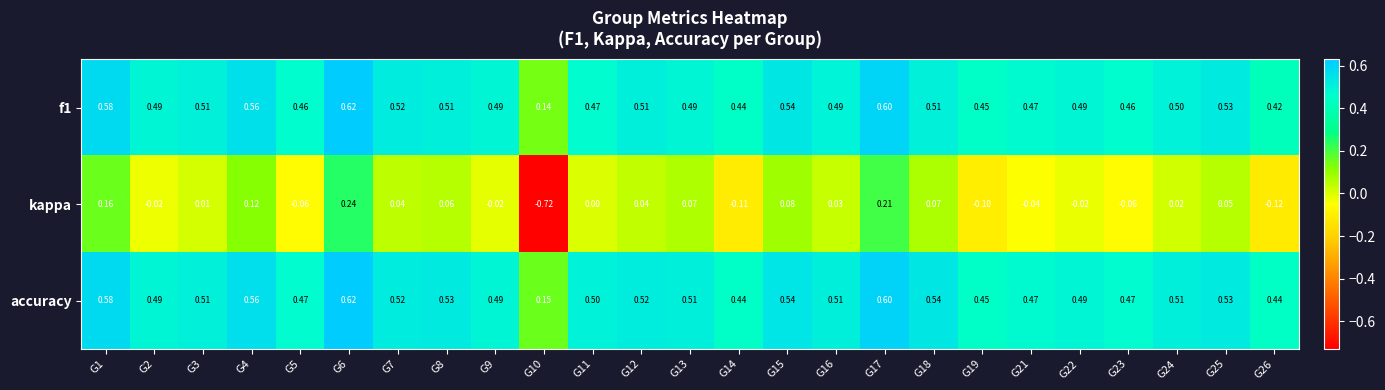

Which series has the largest range (max minus min)?

kappa